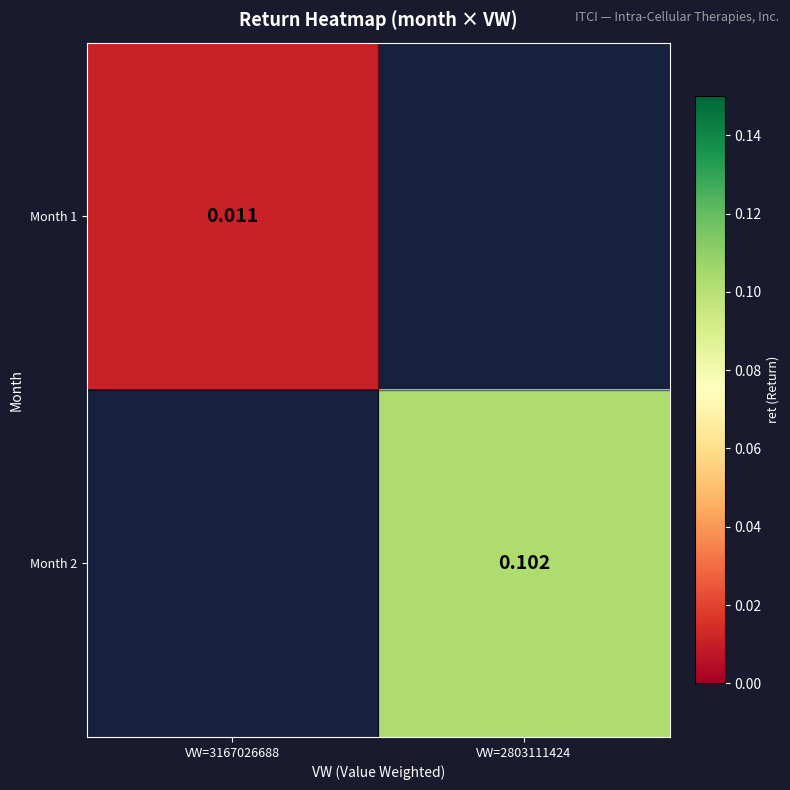

At which category does the chart reach its peak across all series?

VW=2803111424